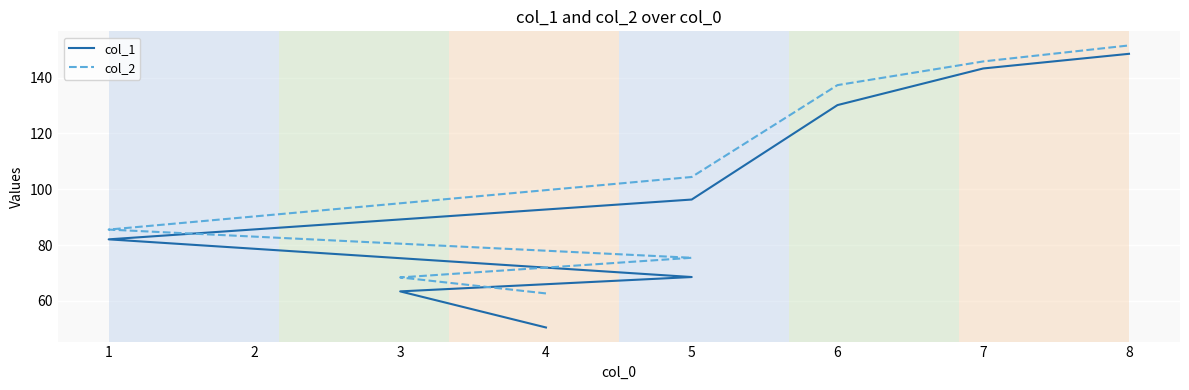

True or false: col_2 and col_1 cross at least once.

False